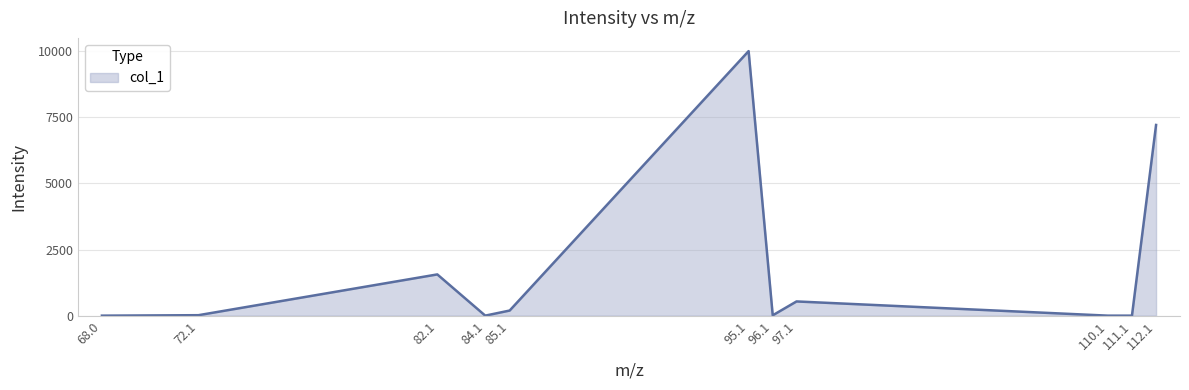

What is the change in value from 82.1 to 97.1?

-1021.4